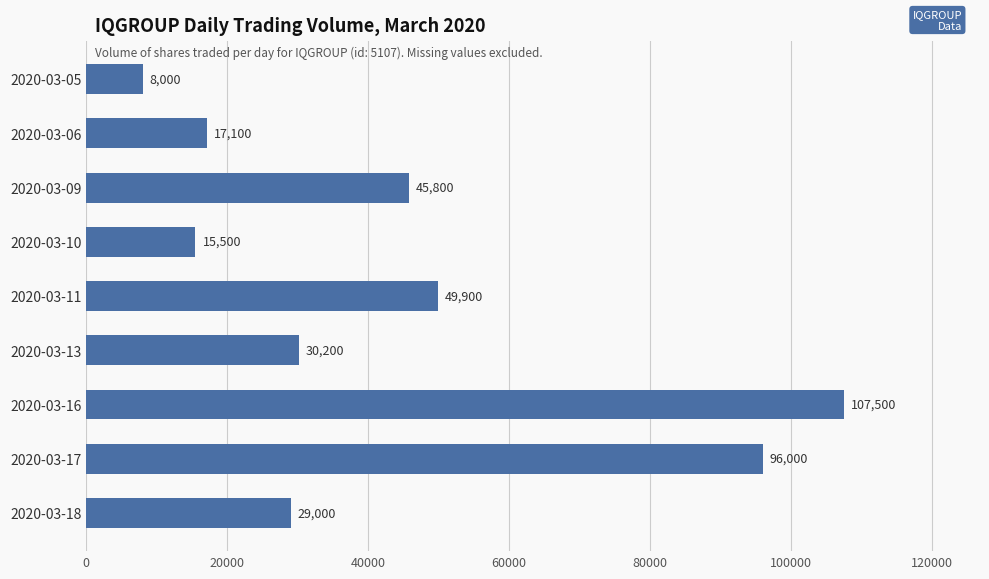

What value does the data have at 2020-03-09, to the nearest 100?

45800